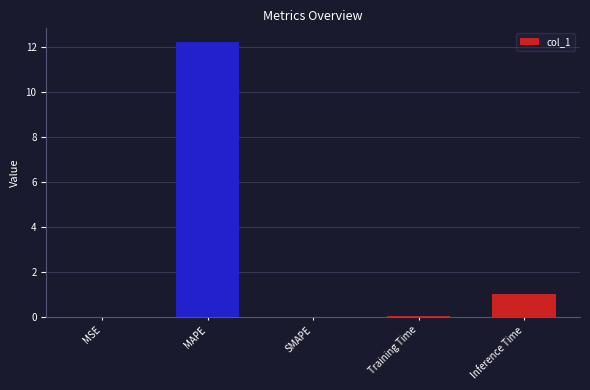

What is the sum of the values at SMAPE and Inference Time?

1.0